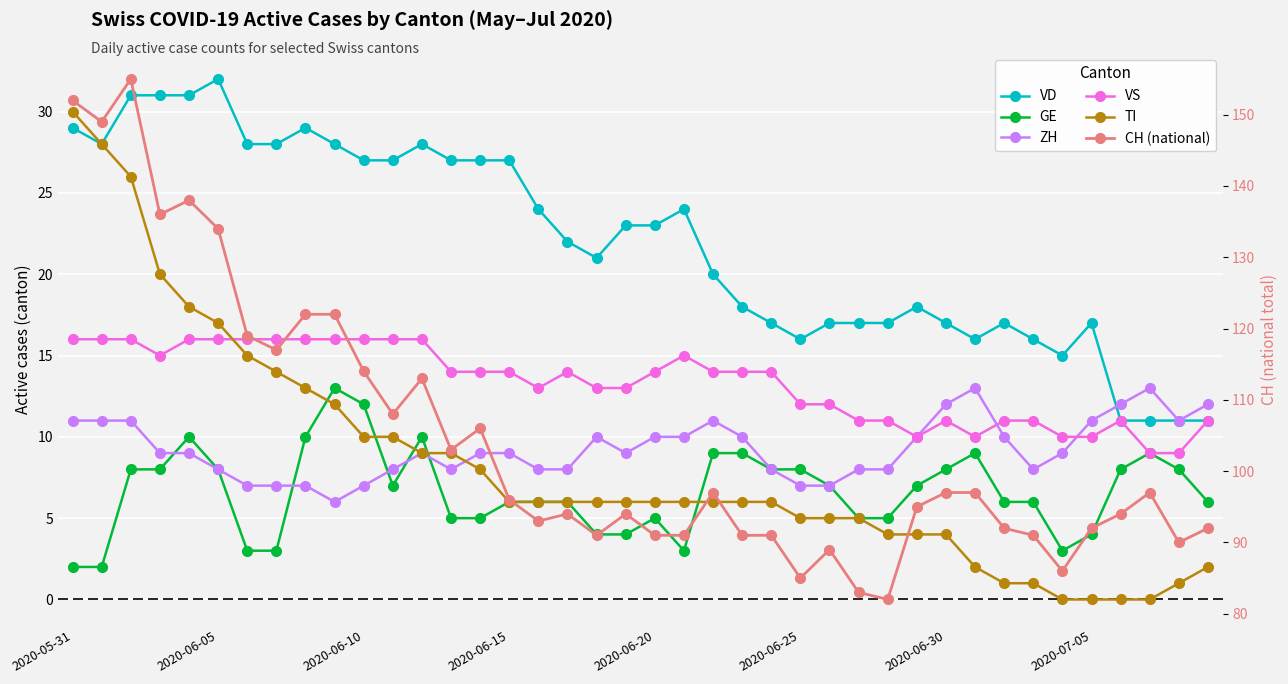

What are all the series names shown in the legend?

VD, GE, ZH, VS, TI, CH (national)